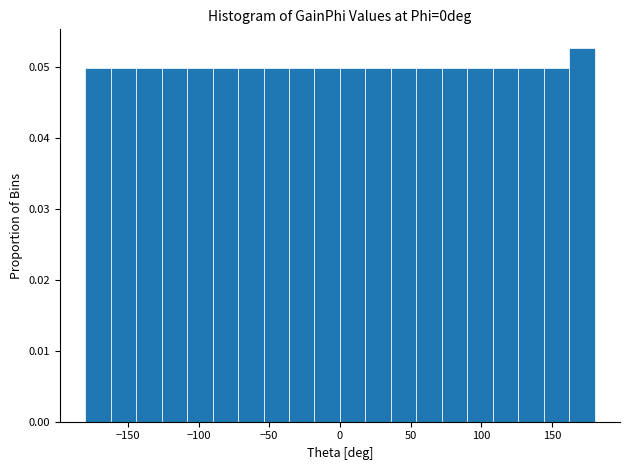

Around what value on the x-axis is the tallest bar? Give the approximate position of its centre, as read against the axis.

170